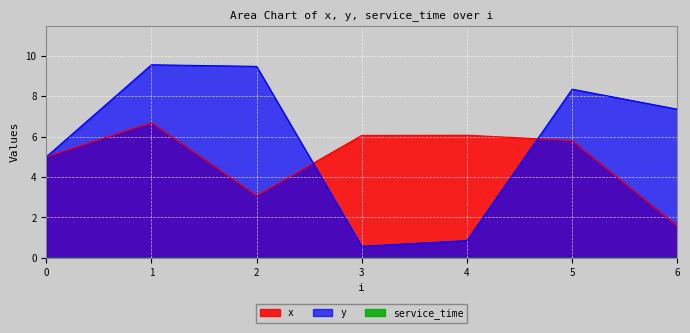

What is the total value across all series at 1?

16.3